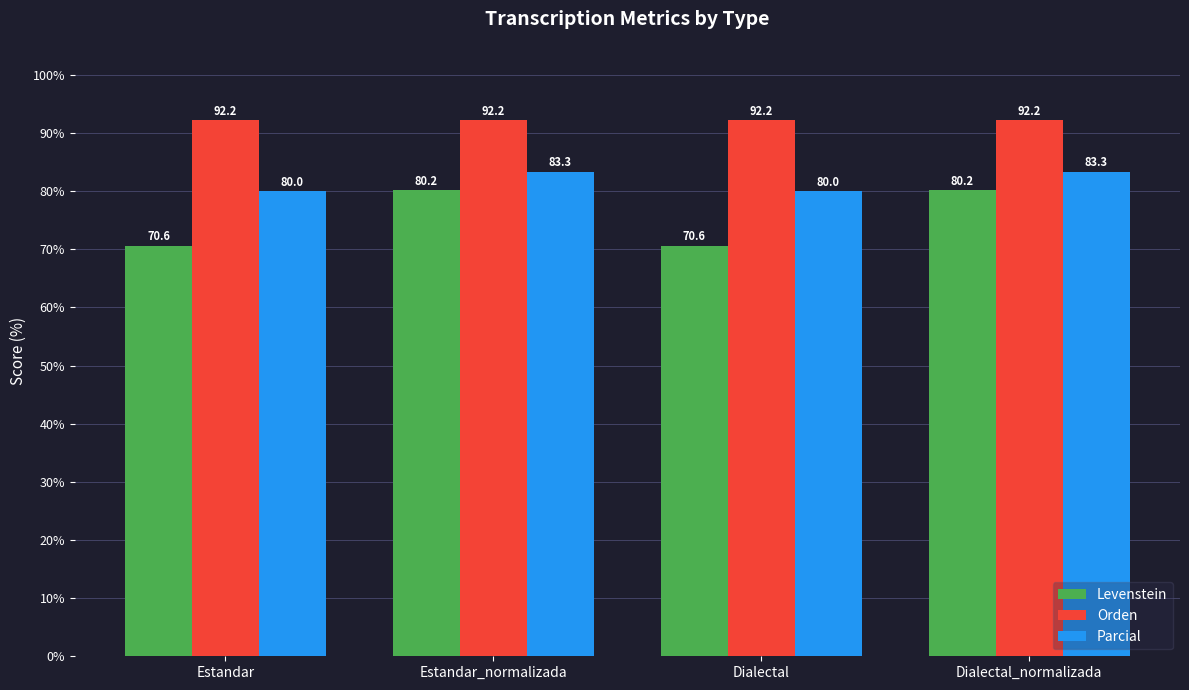

Is it true that Levenstein equals 80.2 at Dialectal_normalizada?

True